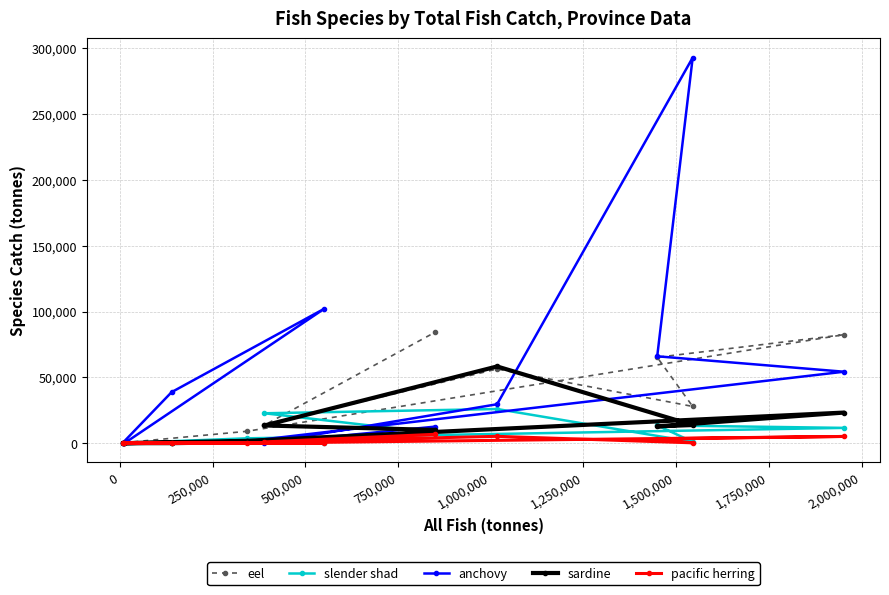

Which series ends up on top after the final intersection of eel and slender shad?

eel